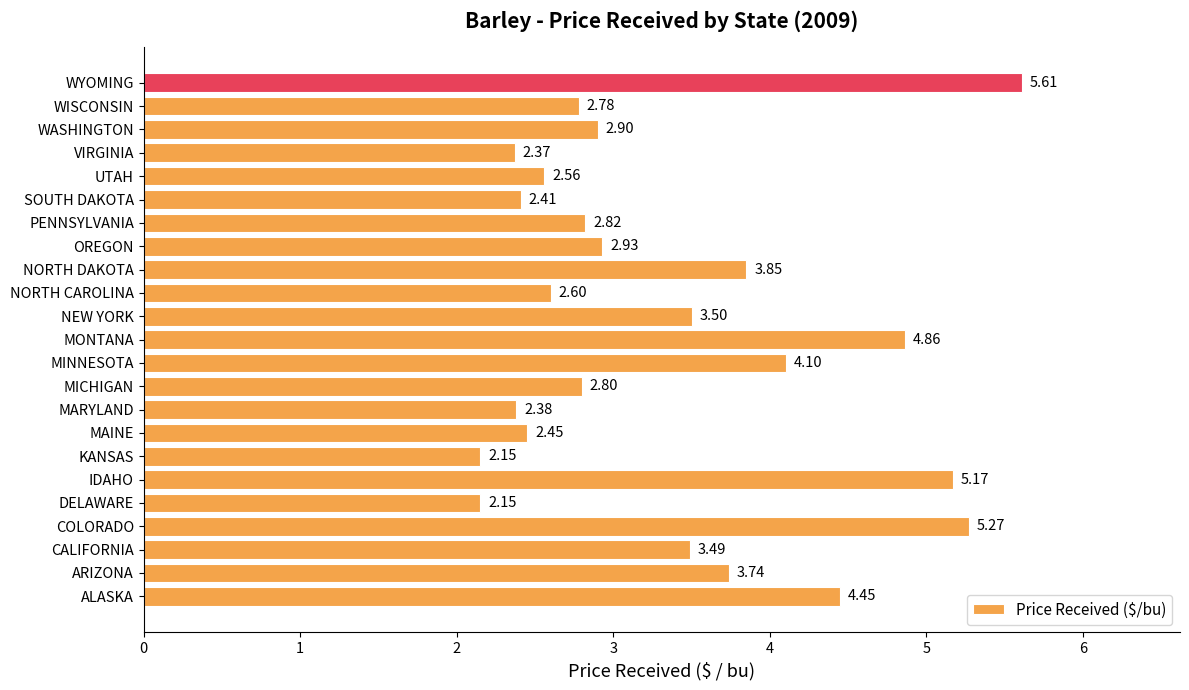

At which label is the value closest to 3?

OREGON